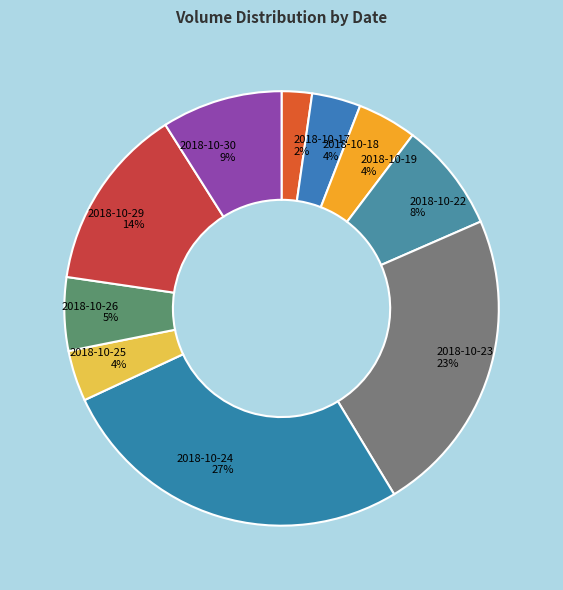

Which has a higher value, 2018-10-24 or 2018-10-22?

2018-10-24